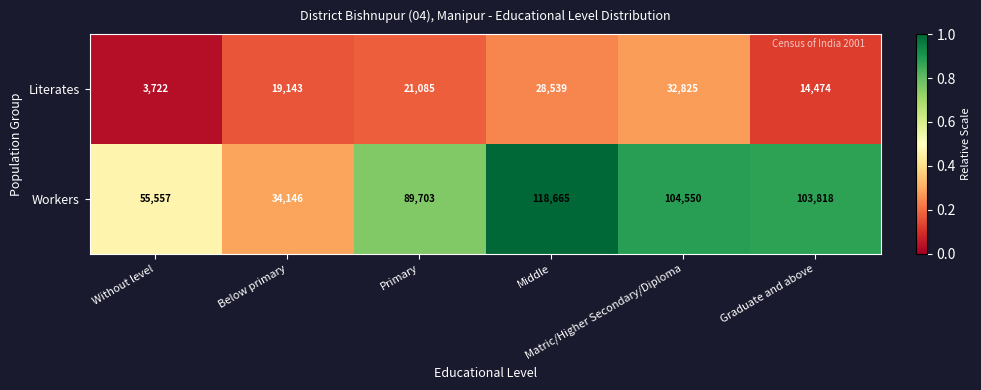

How many data points does each series have?

6